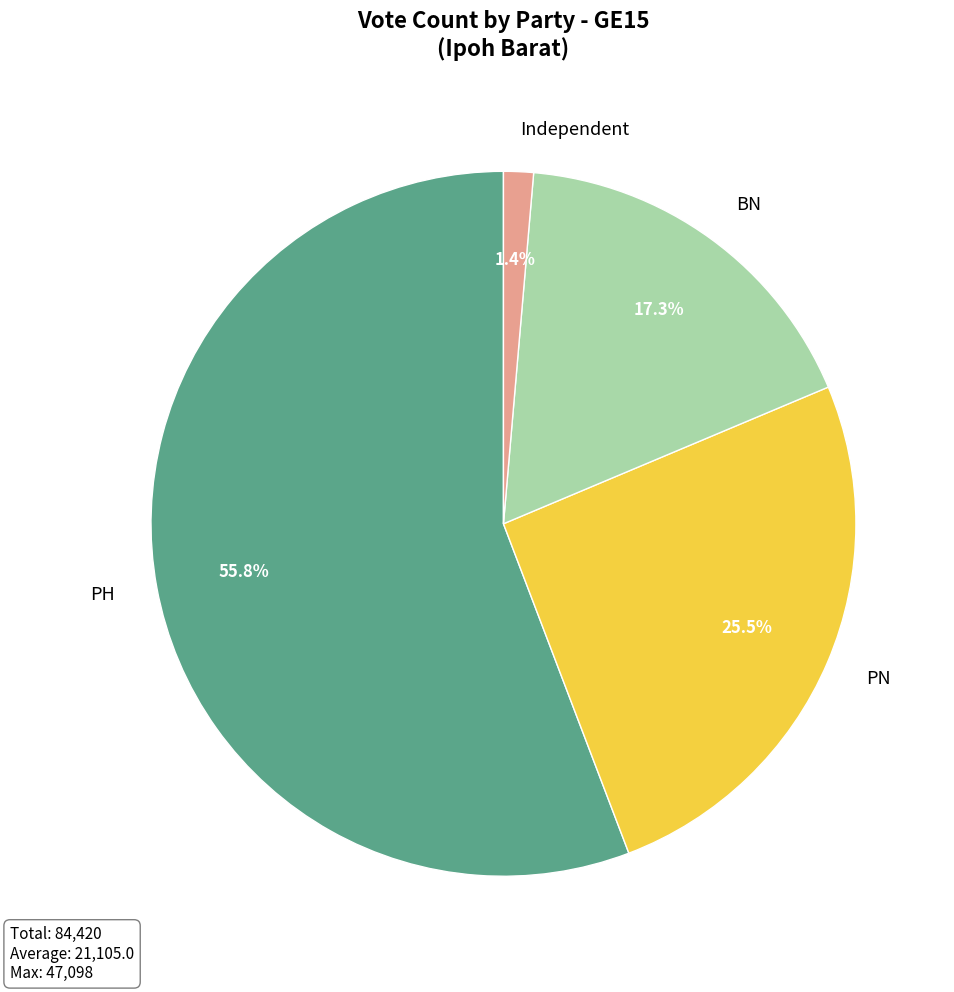

Does PH represent more than half of the total?

Yes